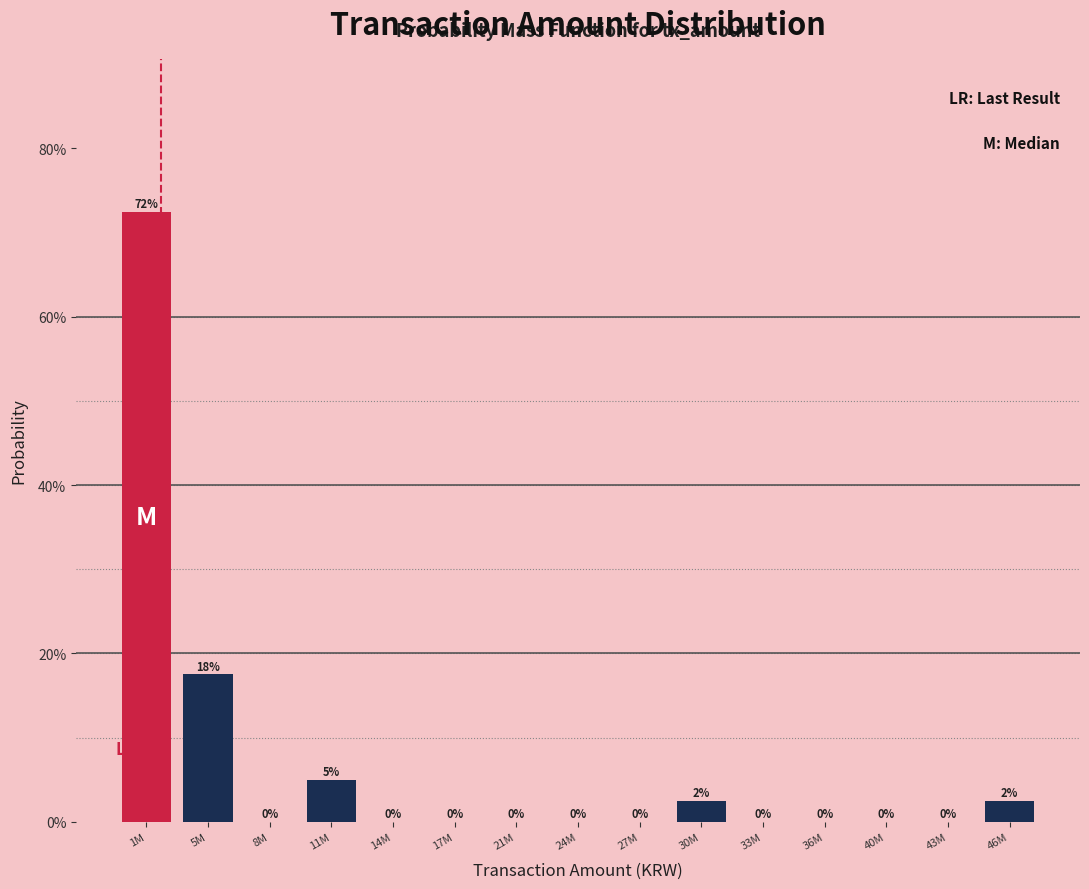

Are the bars horizontal?

No